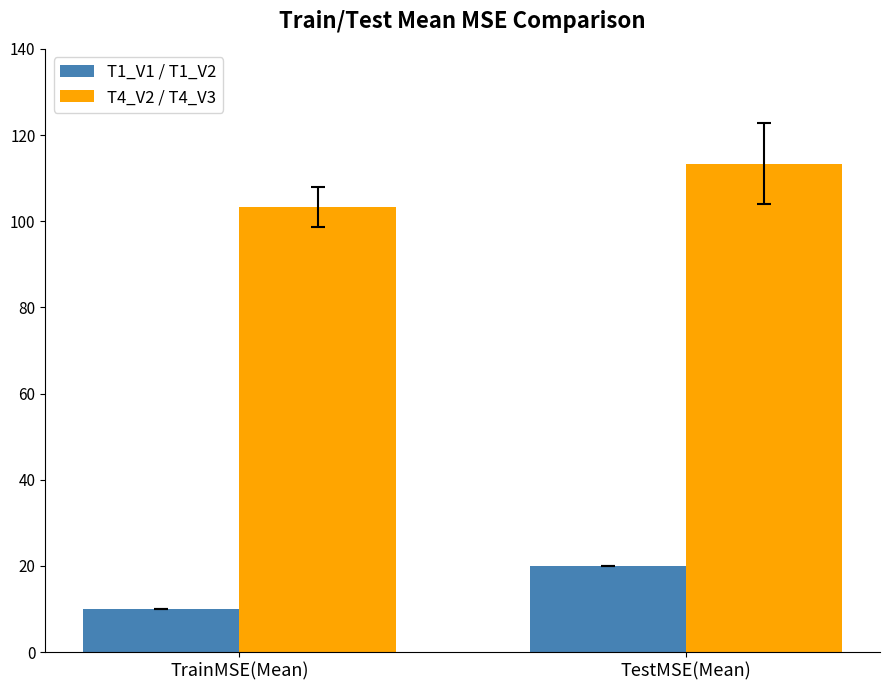

What is the difference between the T4_V2 / T4_V3 values at TestMSE(Mean) and TrainMSE(Mean)?

10.0